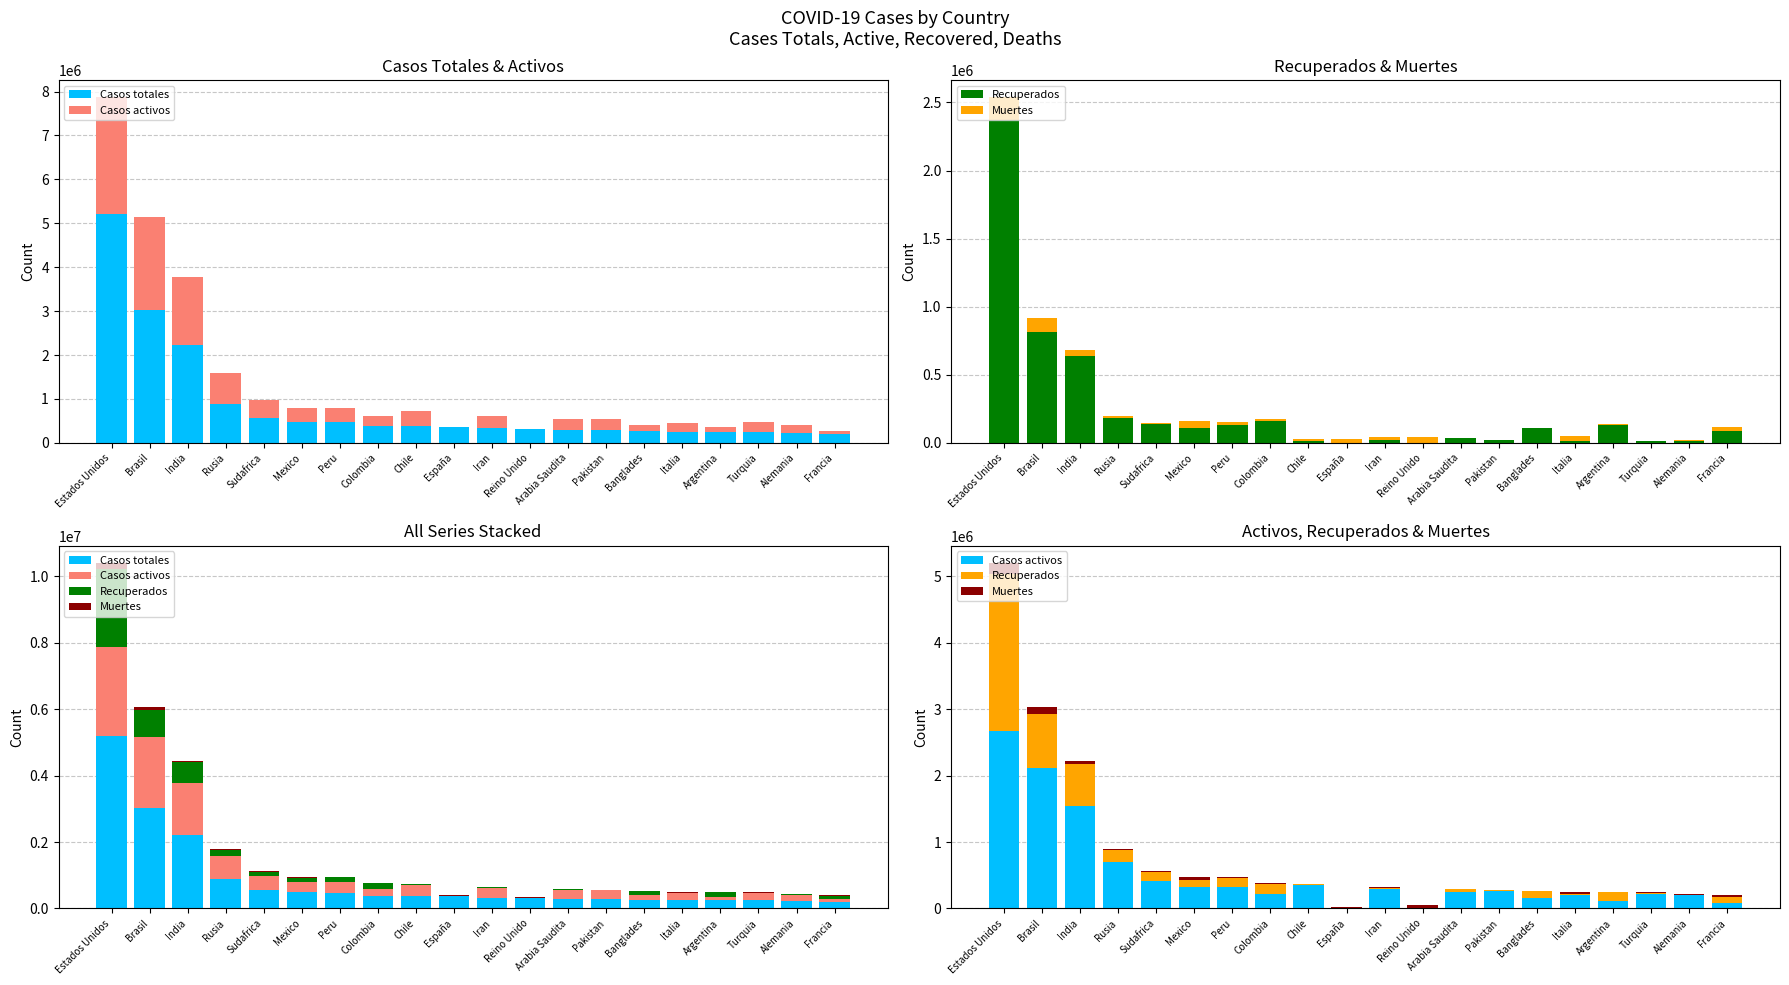

Rank the series by their average value, from lowest to highest.

Muertes, Recuperados, Casos activos, Casos totales